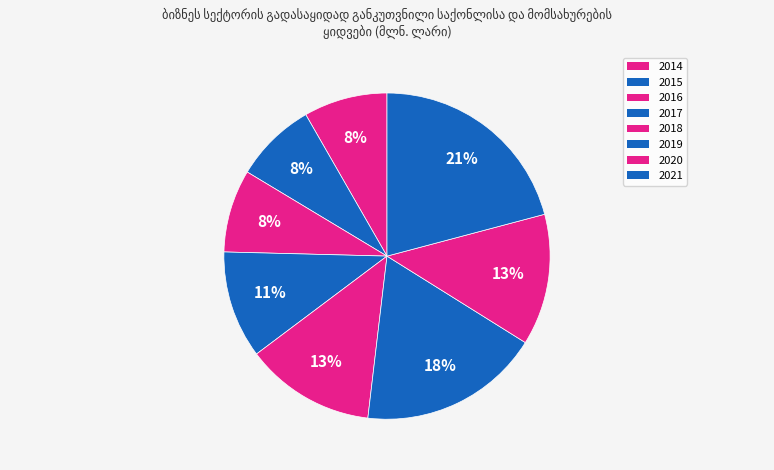

Combined, what portion of the pie is 2019 and 2020?

31.0%